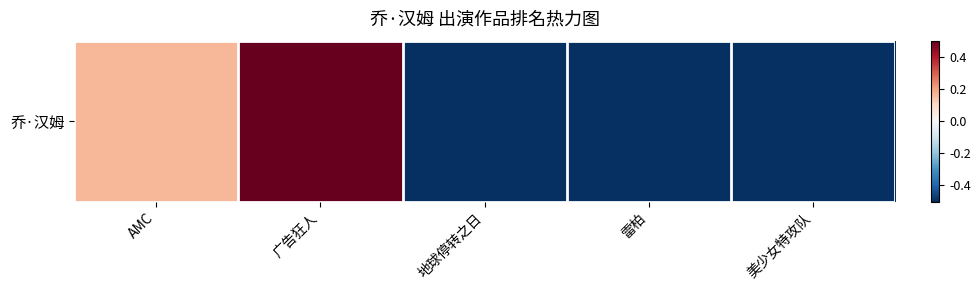

The chart shows a value of 0.8 at 广告狂人. True or false?

False